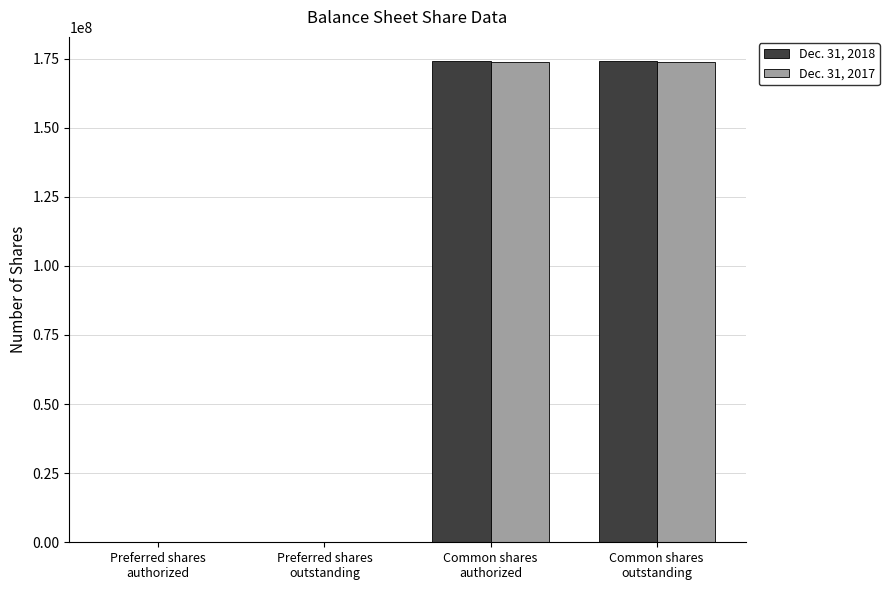

What is the sum of all Dec. 31, 2017 values?

348028740